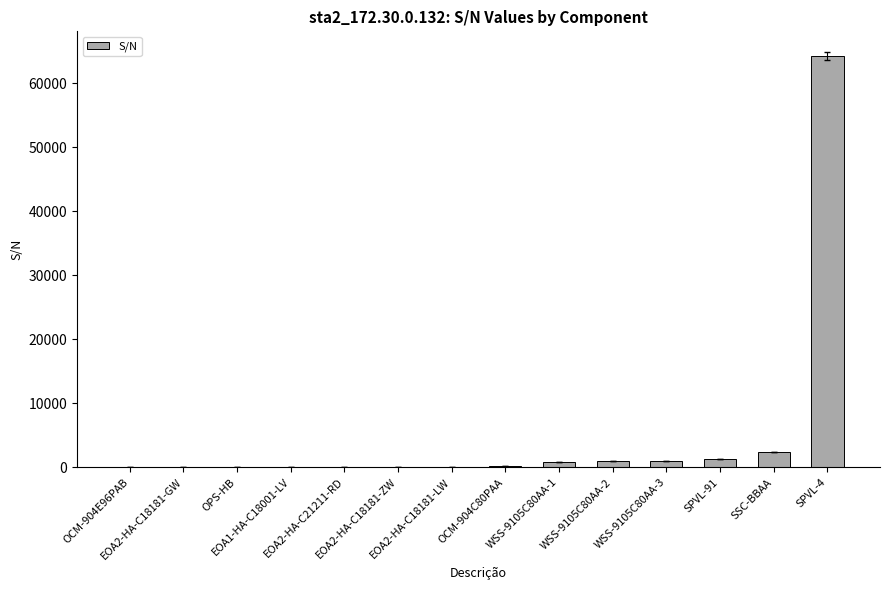

What is the maximum value shown in the chart?

64192